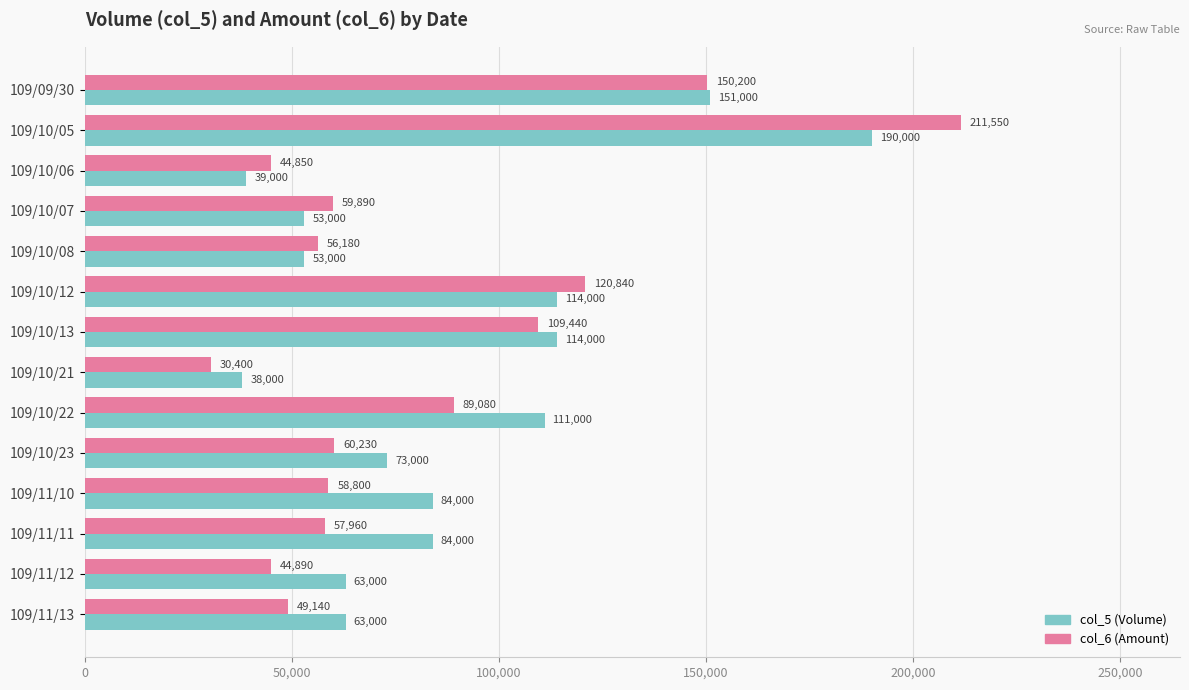

At which category does the chart reach its minimum across all series?

109/10/21